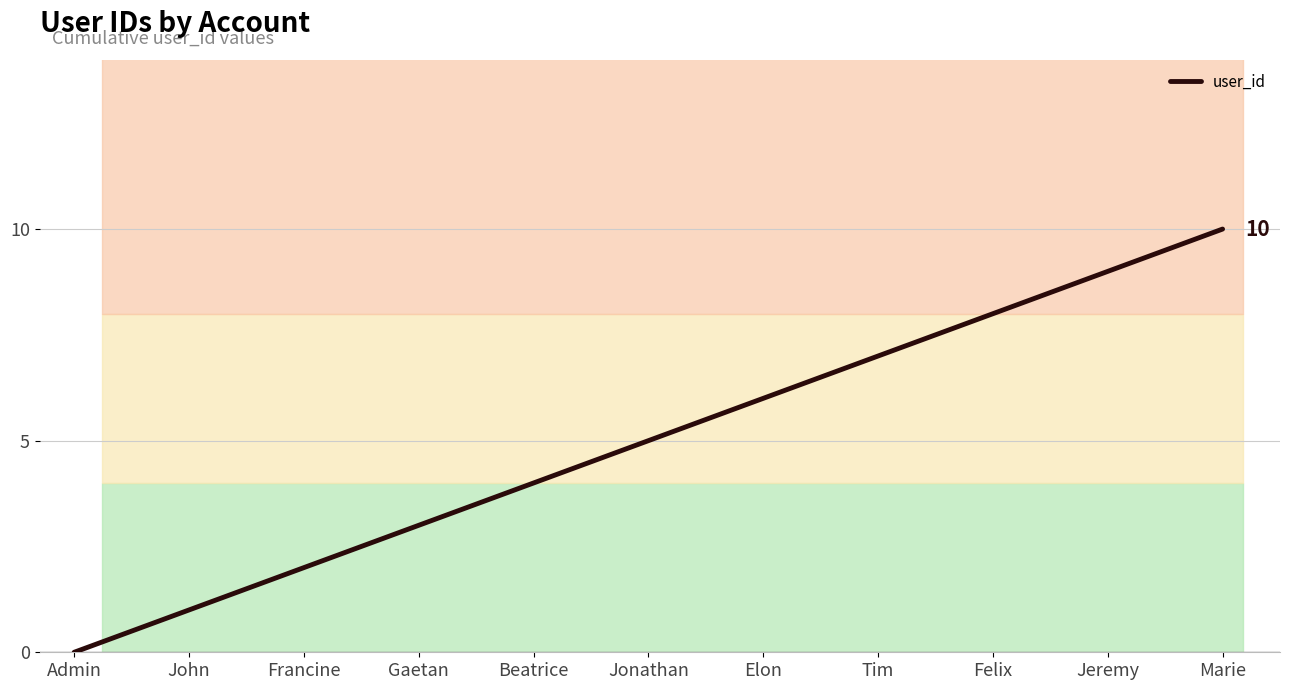

What is the difference between the second highest and second lowest values?

8